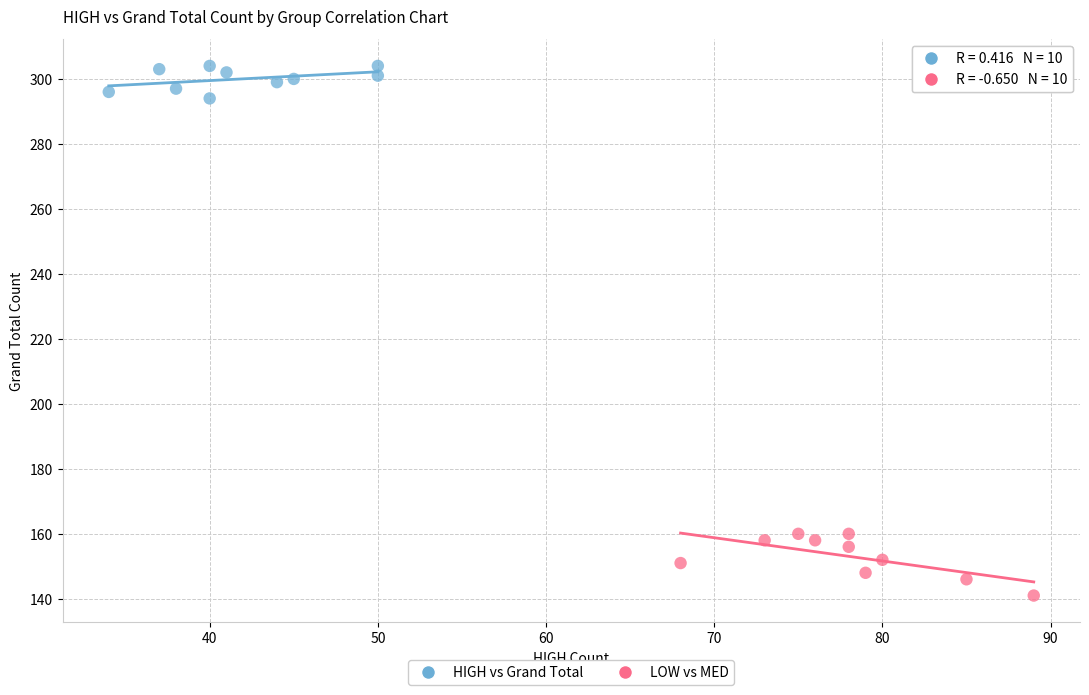

Which series has the widest spread of Y values?

LOW vs MED